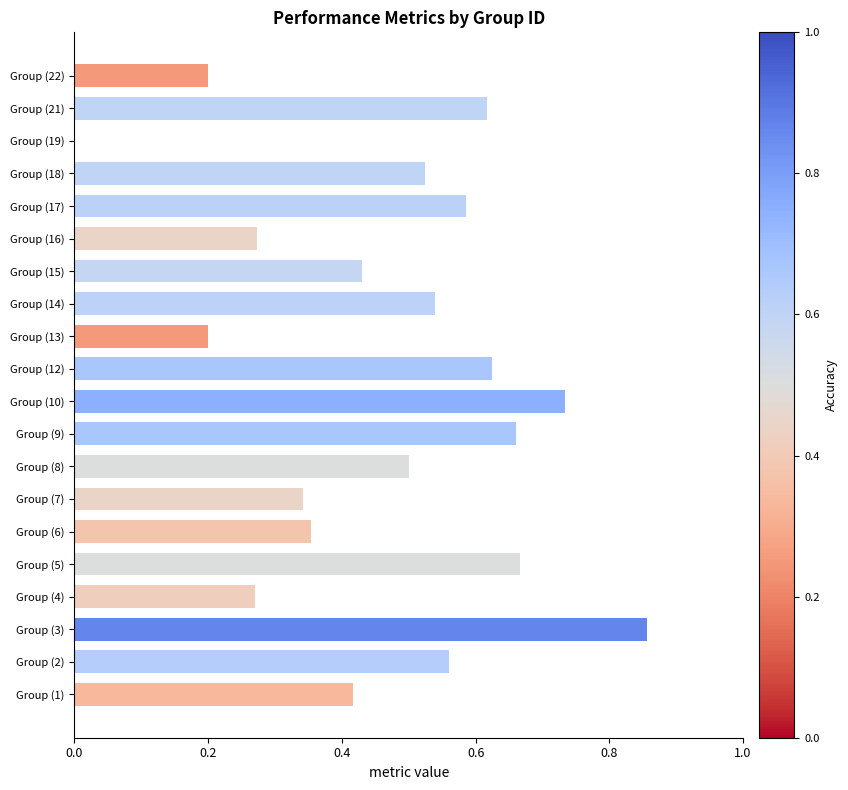

What is the sum of the values at Group (14) and Group (2)?

1.1